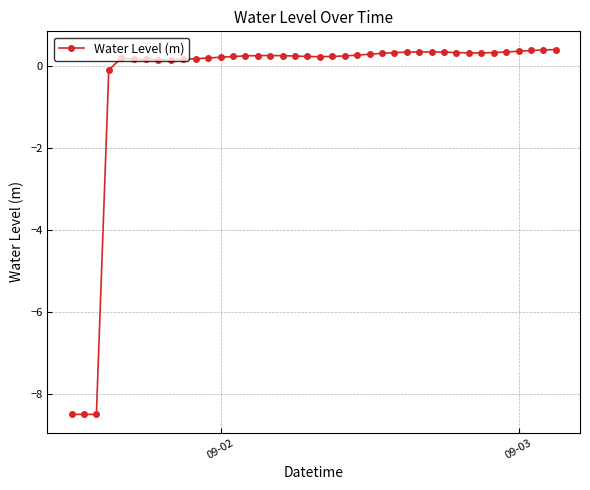

How many lines are shown in the chart?

1